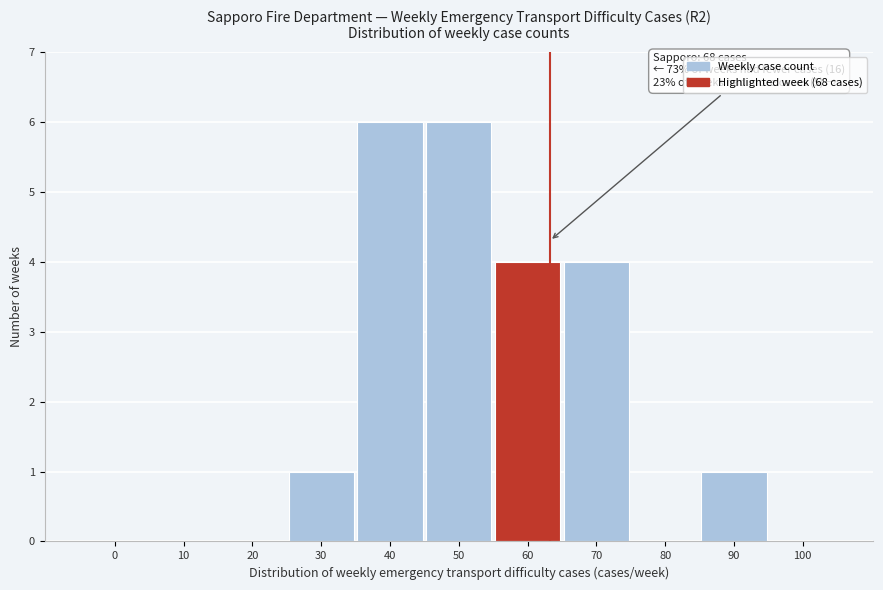

Reading left to right, what are all the values shown in this chart?

0=0	10=0	20=0	30=1	40=6	50=6	60=4	70=4	80=0	90=1	100=0